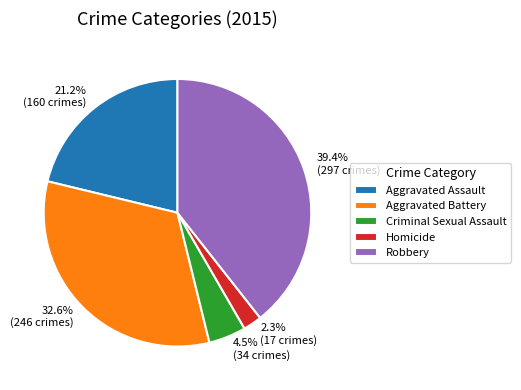

Which slice is the smallest?

Homicide